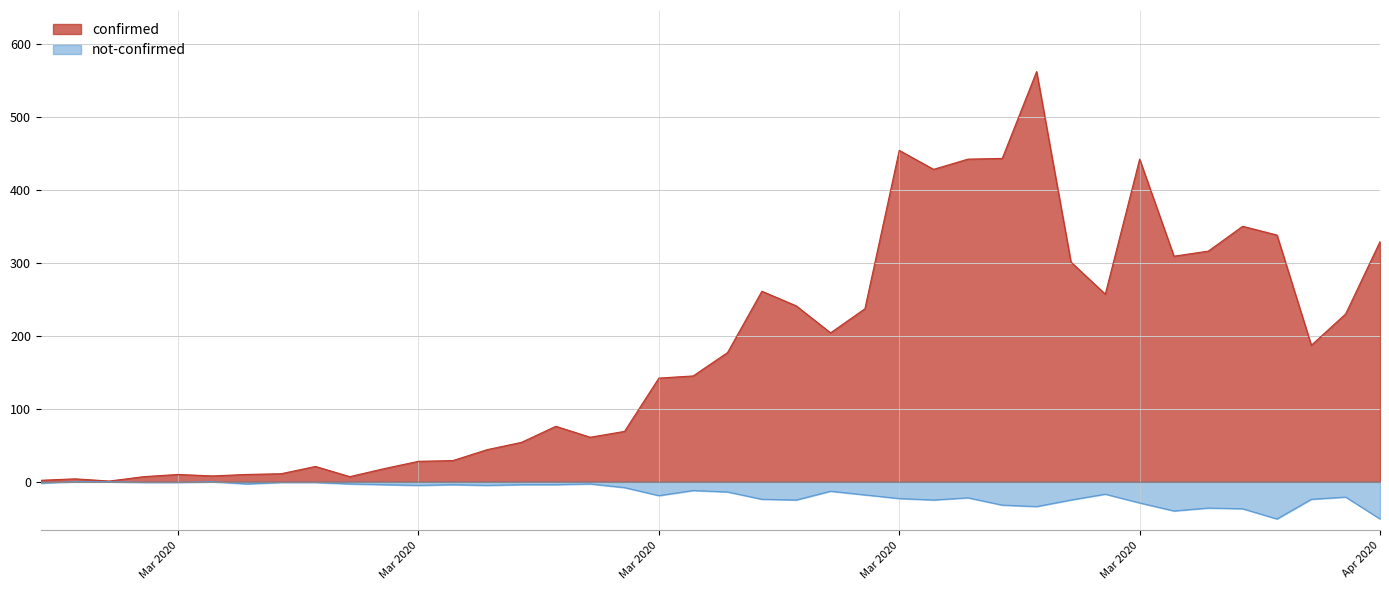

Reading left to right, list all the values displayed in this chart.

confirmed: 2	4	1	7	10	8	10	11	21	7	18	28	29	44	54	76	61	69	142	145	177	261	241	204	237	454	428	442	443	562	301	257	442	309	316	350	338	187	230	329
not-confirmed: -2	0	0	-1	-1	0	-3	-1	-1	-3	-4	-5	-4	-5	-4	-4	-3	-8	-19	-12	-14	-24	-25	-13	-18	-23	-25	-22	-32	-34	-25	-17	-29	-40	-36	-37	-51	-24	-21	-51